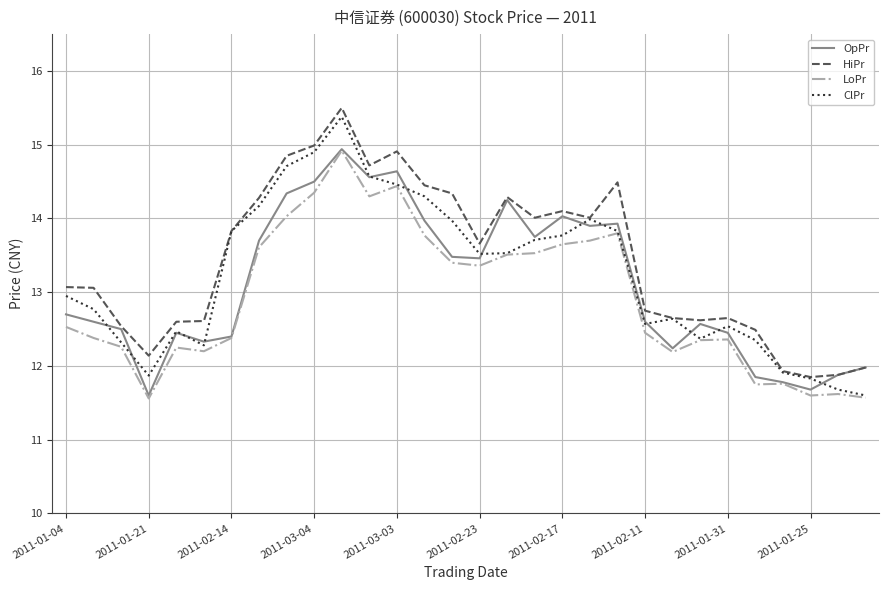

What is the highest value of the HiPr series?

15.5